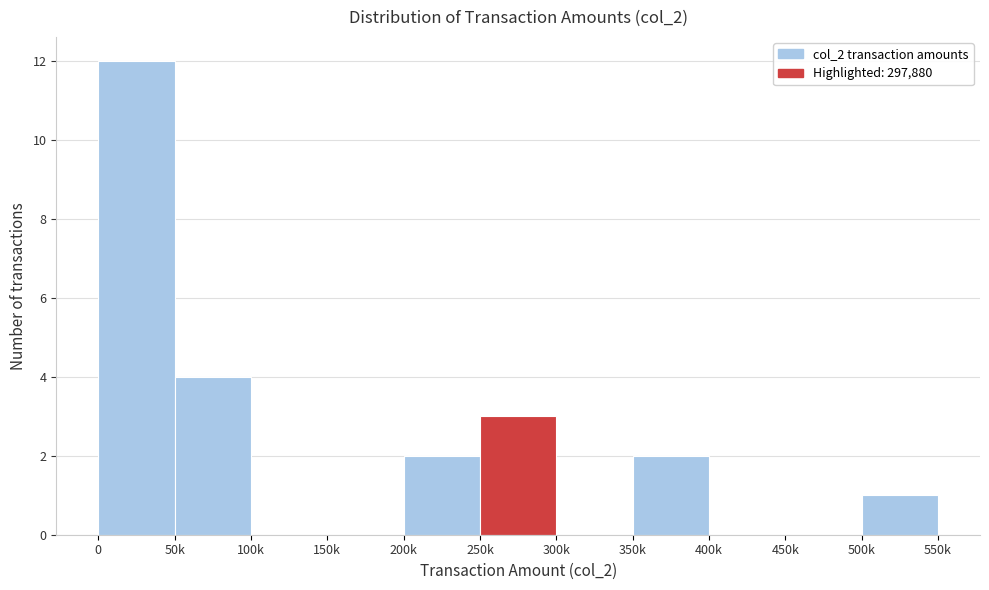

Reading left to right, transcribe all the data shown in this chart.

0=12	50k=4	100k=0	150k=0	200k=2	250k=3	300k=0	350k=2	400k=0	450k=0	500k=1